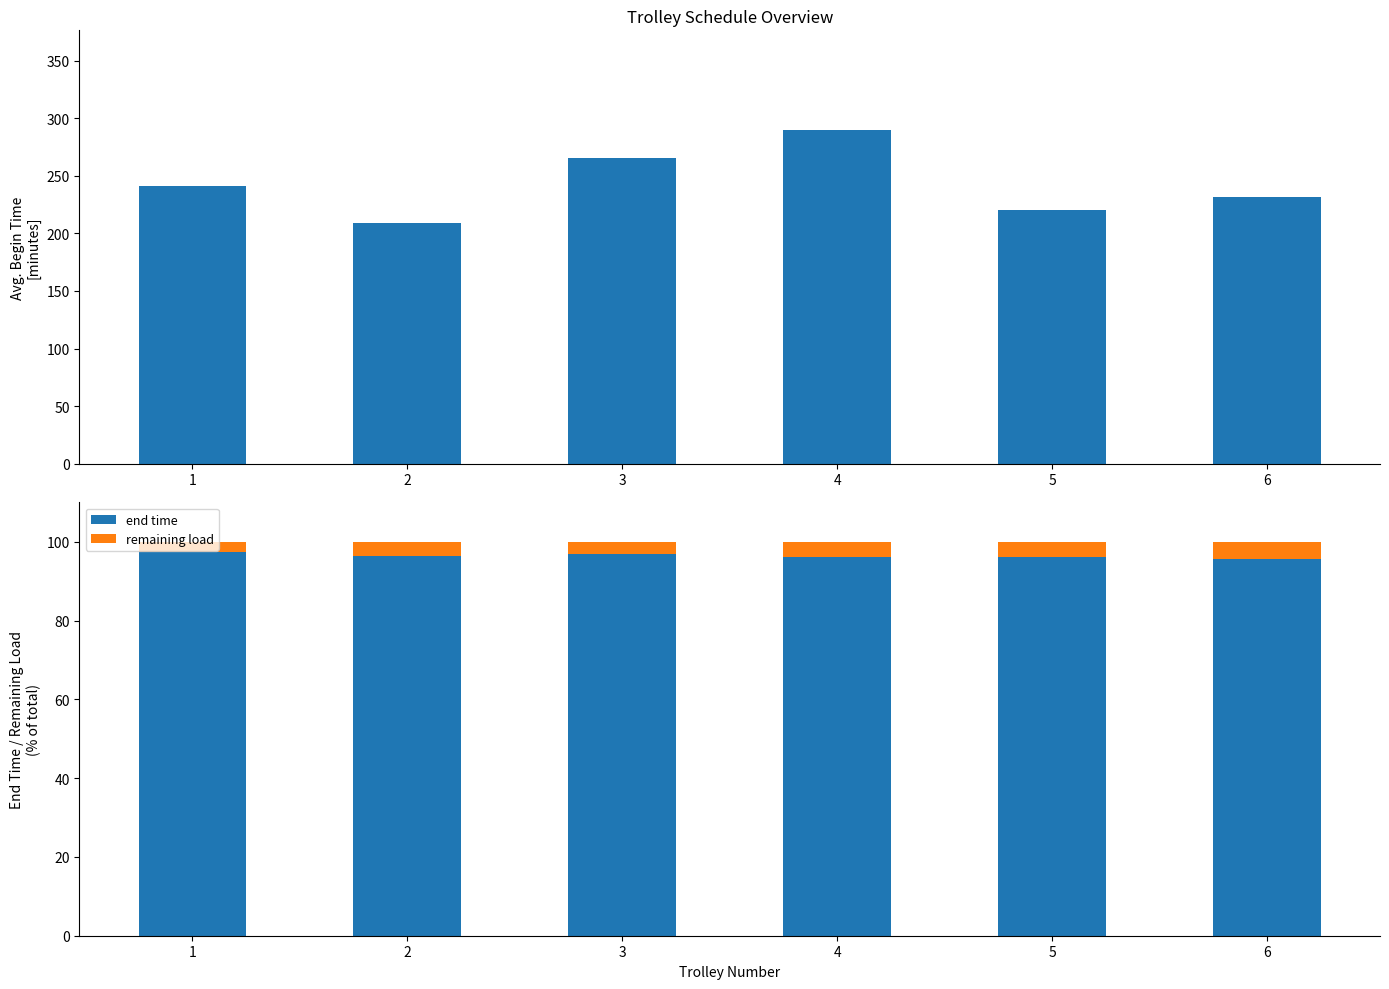

Which series changed the most between 2 and 3?

begin time